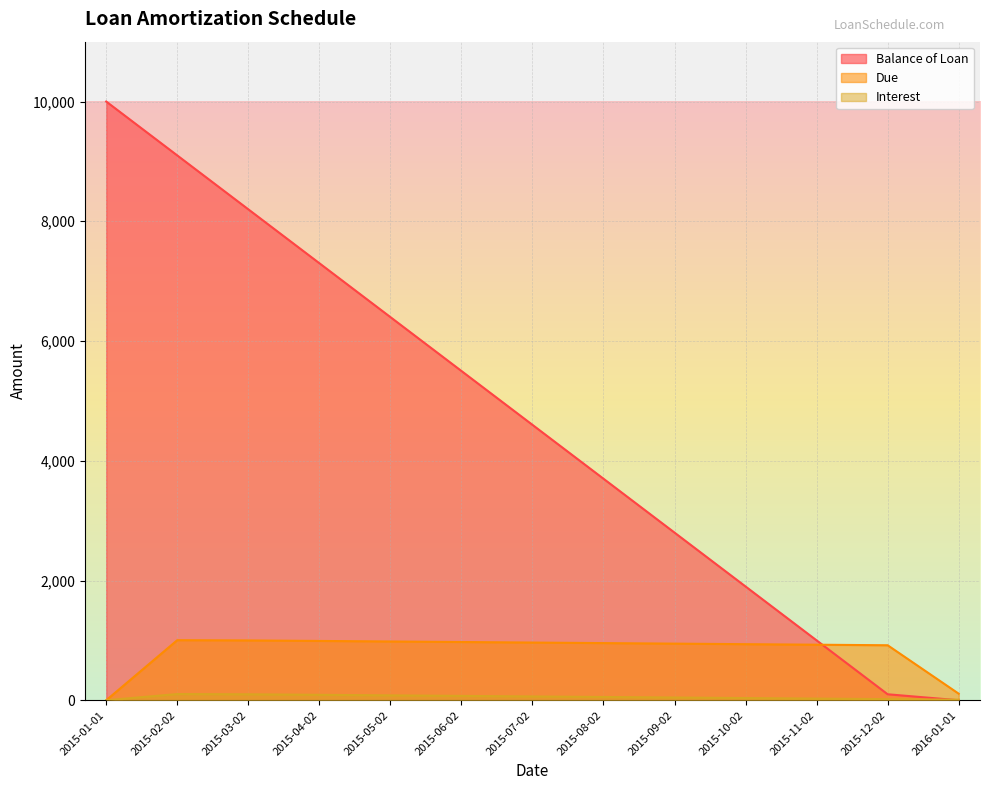

What is the approximate value of Due at 2015-03-02?

999.4